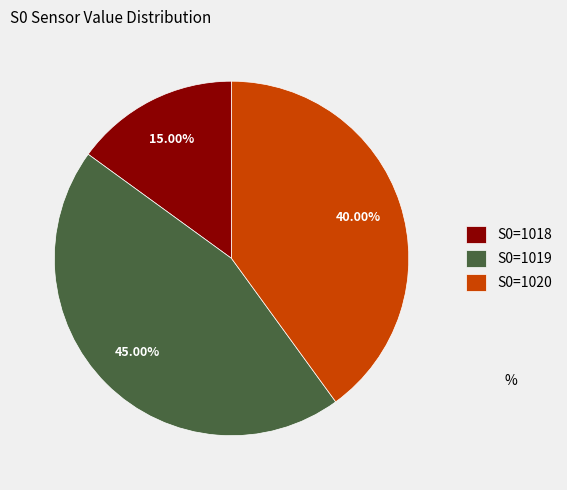

Does any single category account for the majority?

No